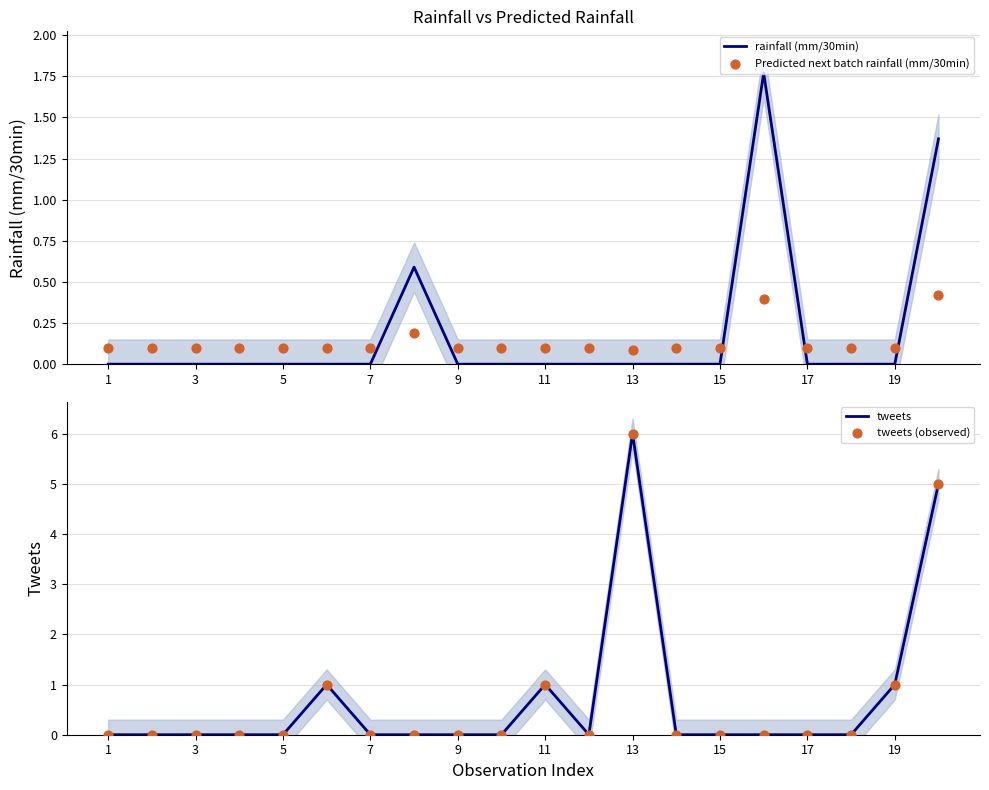

Which series has the largest Y range (max minus min)?

tweets